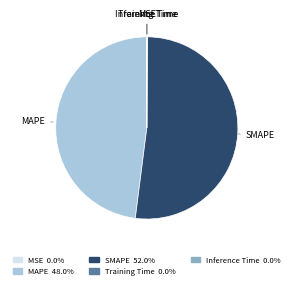

What is the largest slice in the pie chart?

SMAPE